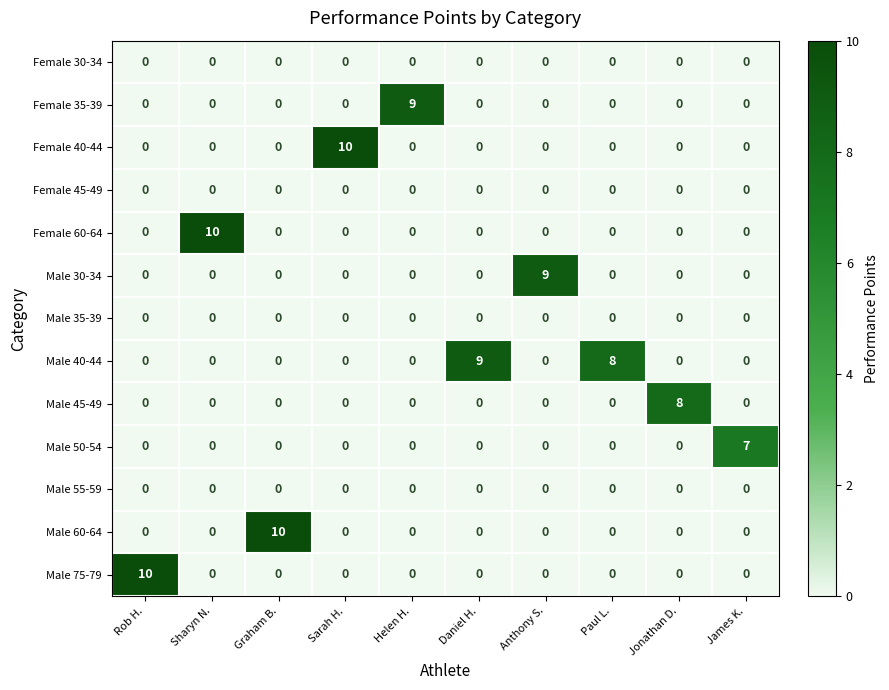

True or false: Male 75-79 has a value of 0 at Graham B..

True